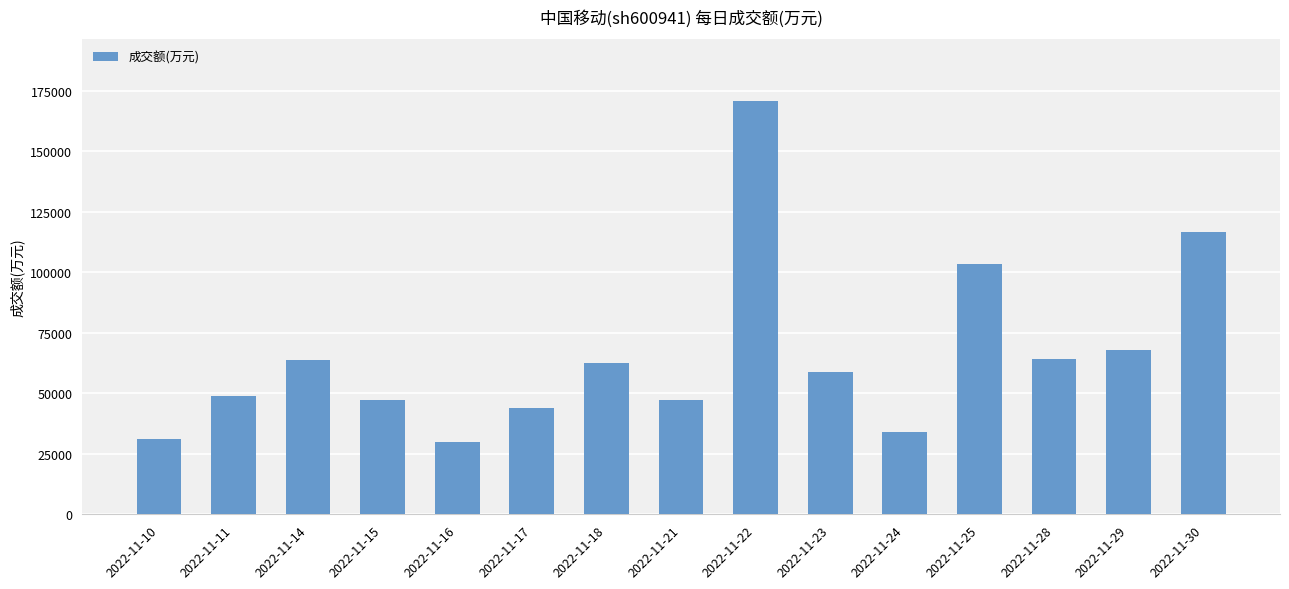

Is it true that the value at 2022-11-11 is 48705?

True